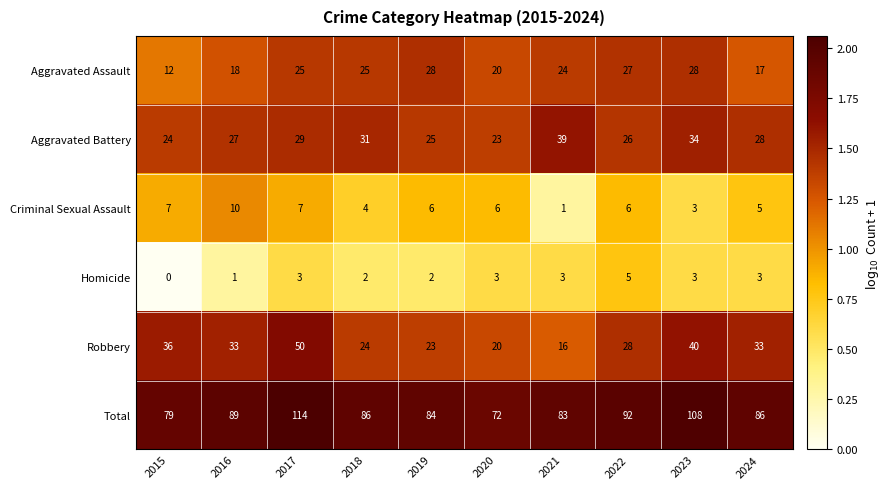

True or false: Aggravated Battery has a value of 24 at 2015.

True